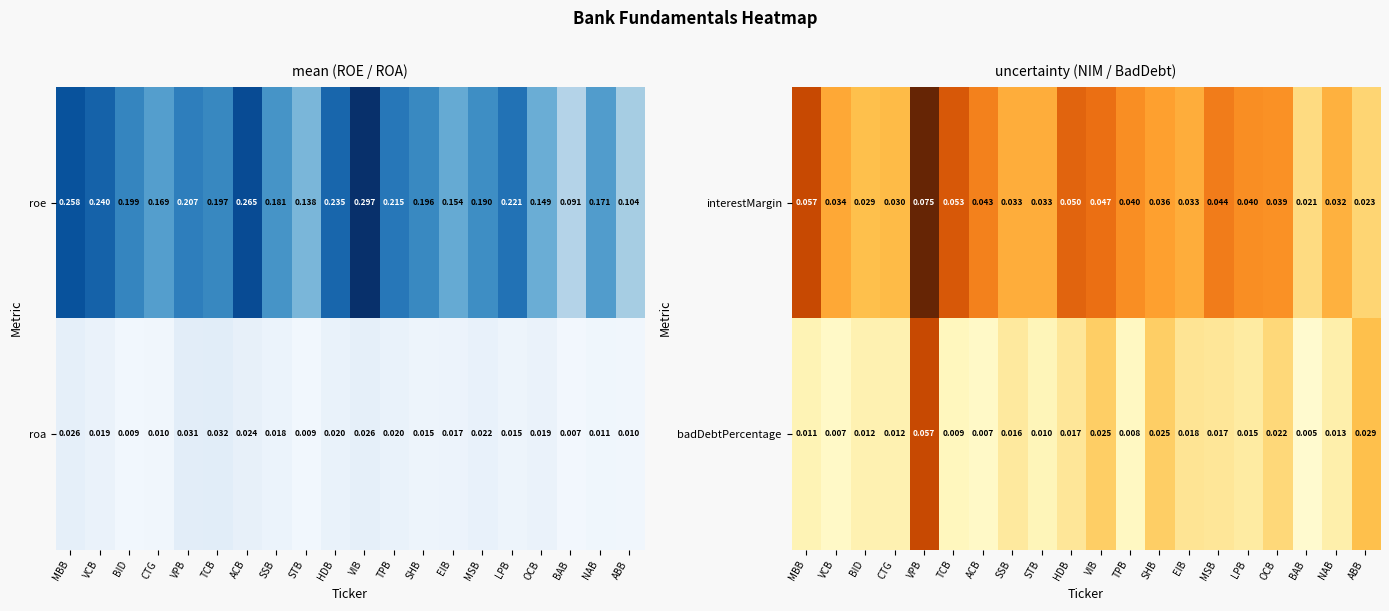

Count the interestMargin values in the range 0 to 1.

20